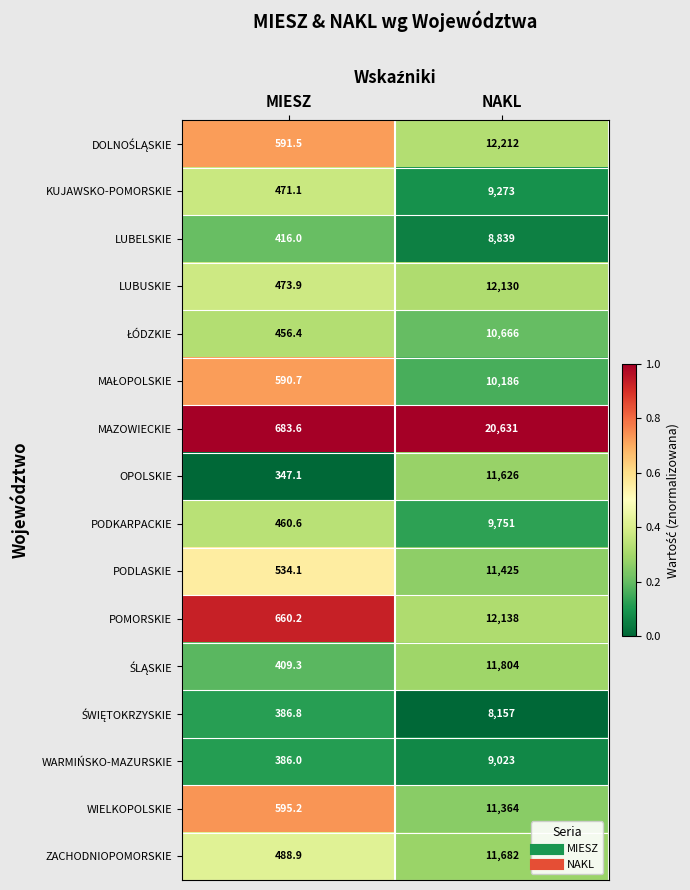

Which series has the largest total across all categories?

MAZOWIECKIE